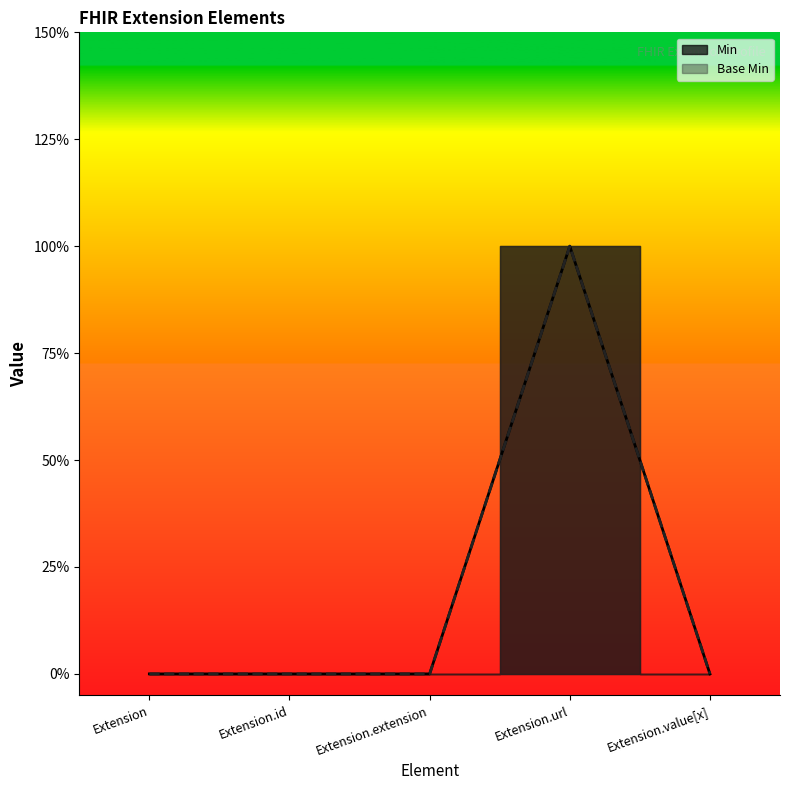

What is the difference between the Min values at Extension.url and Extension.extension?

1